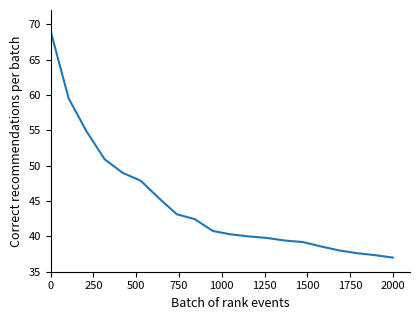

What is the difference between the maximum and minimum values?

32.0